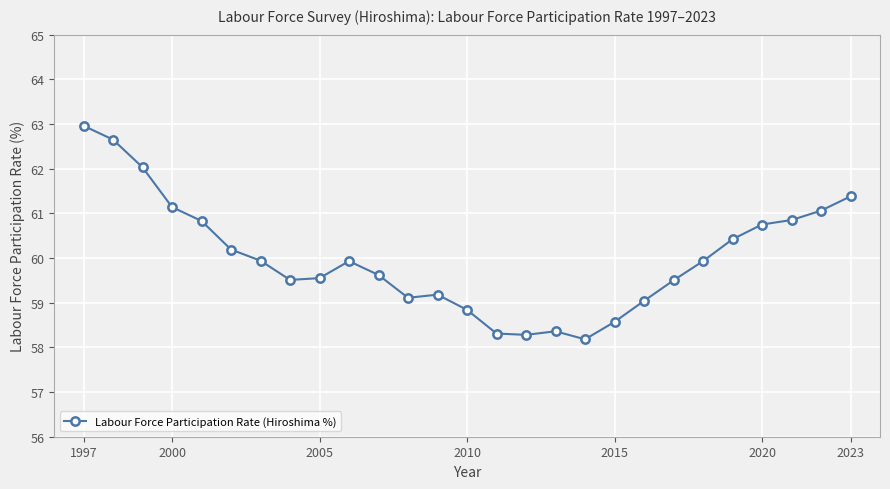

What is the average value?

60.0